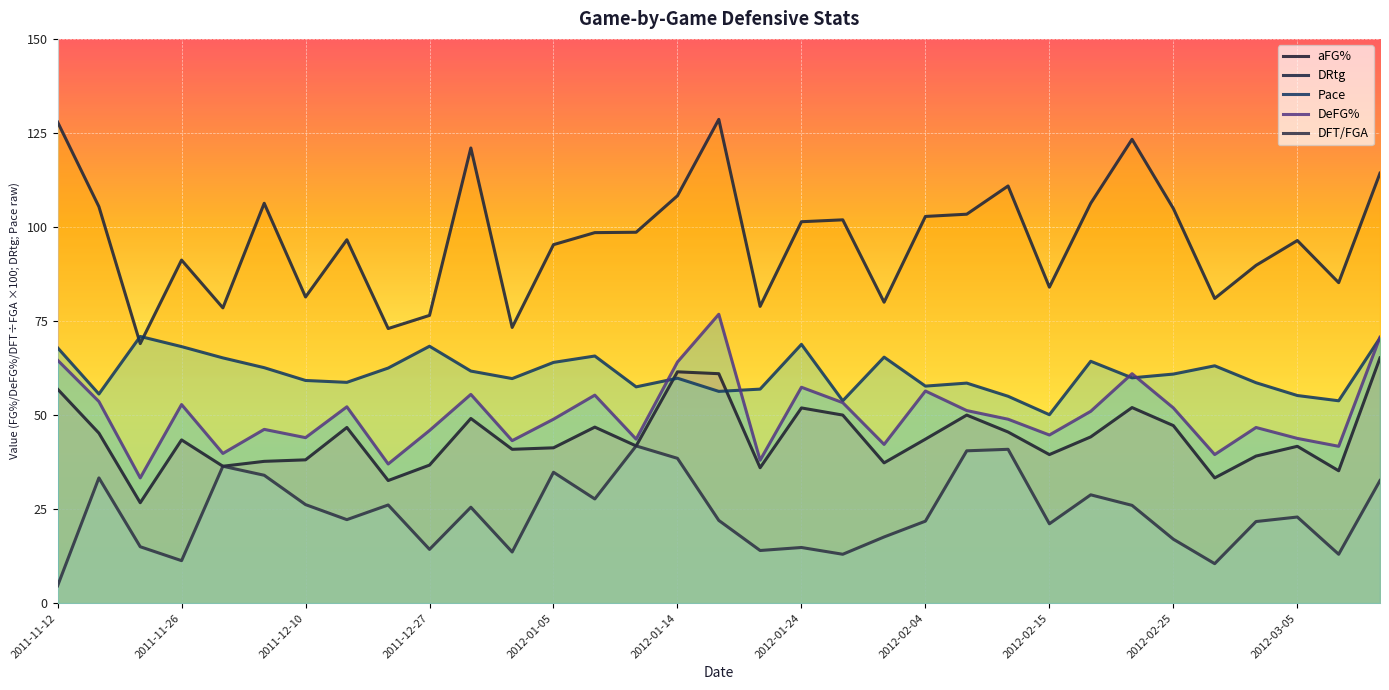

True or false: DRtg has more than 2 points higher than both neighbors.

True